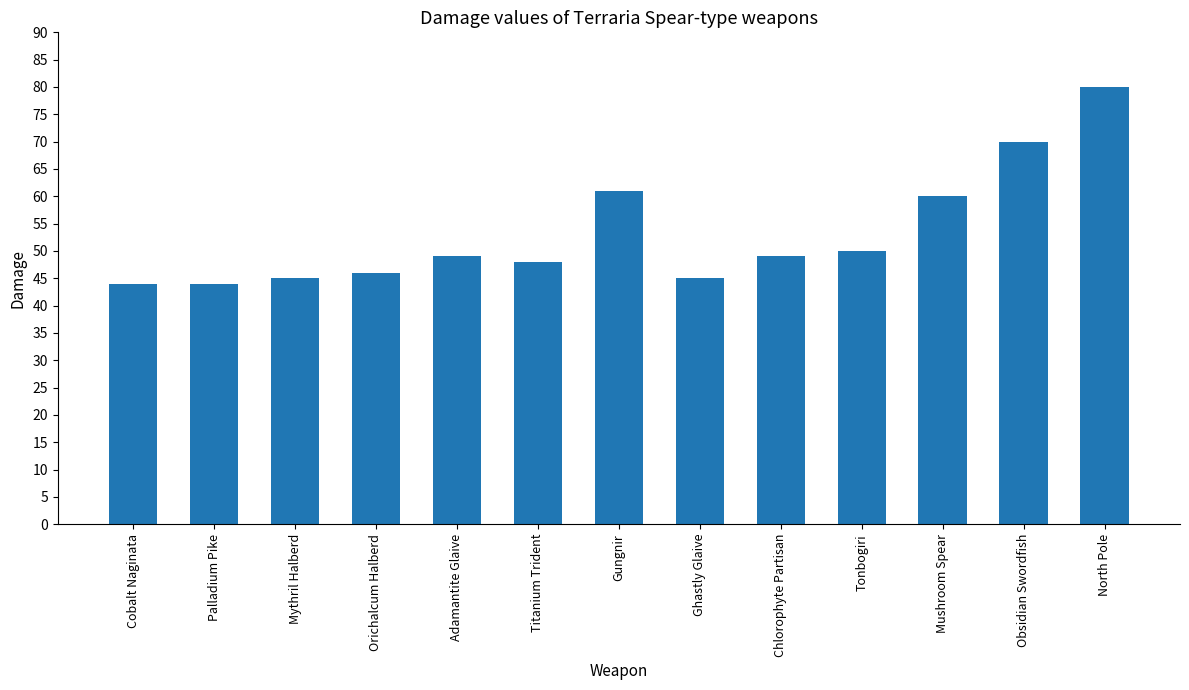

How many values are below 49?

6